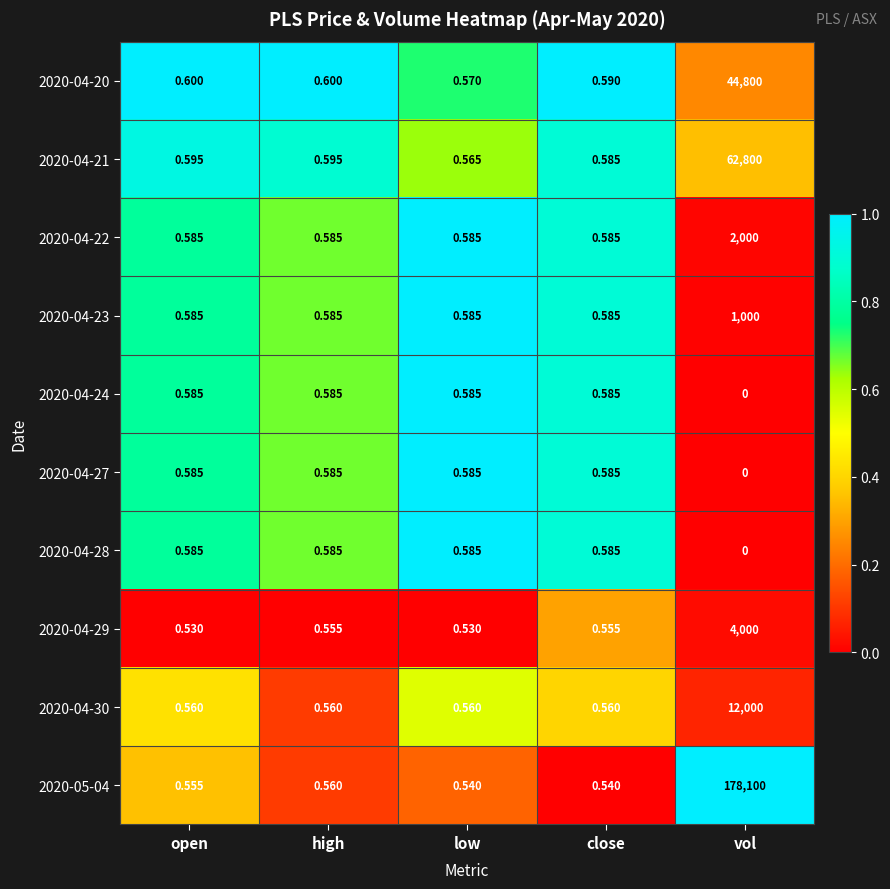

Which series has the largest total across all categories?

2020-05-04